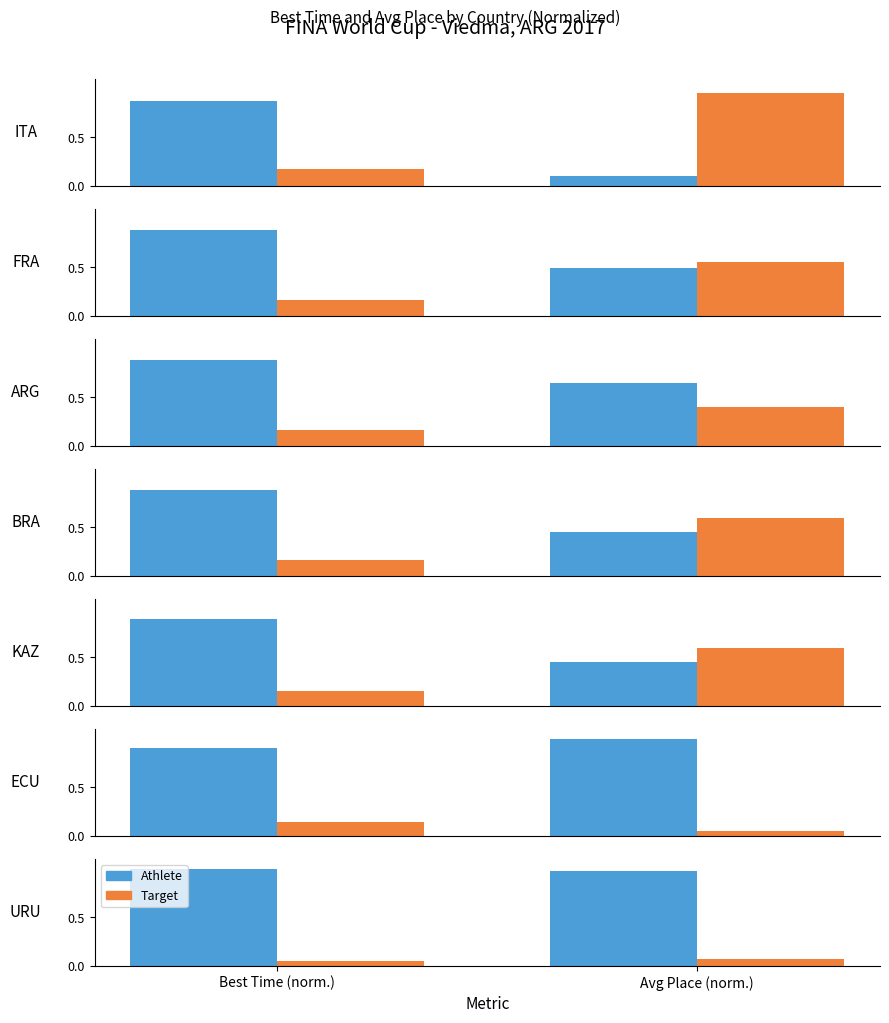

At how many categories does at least one series exceed 0?

2